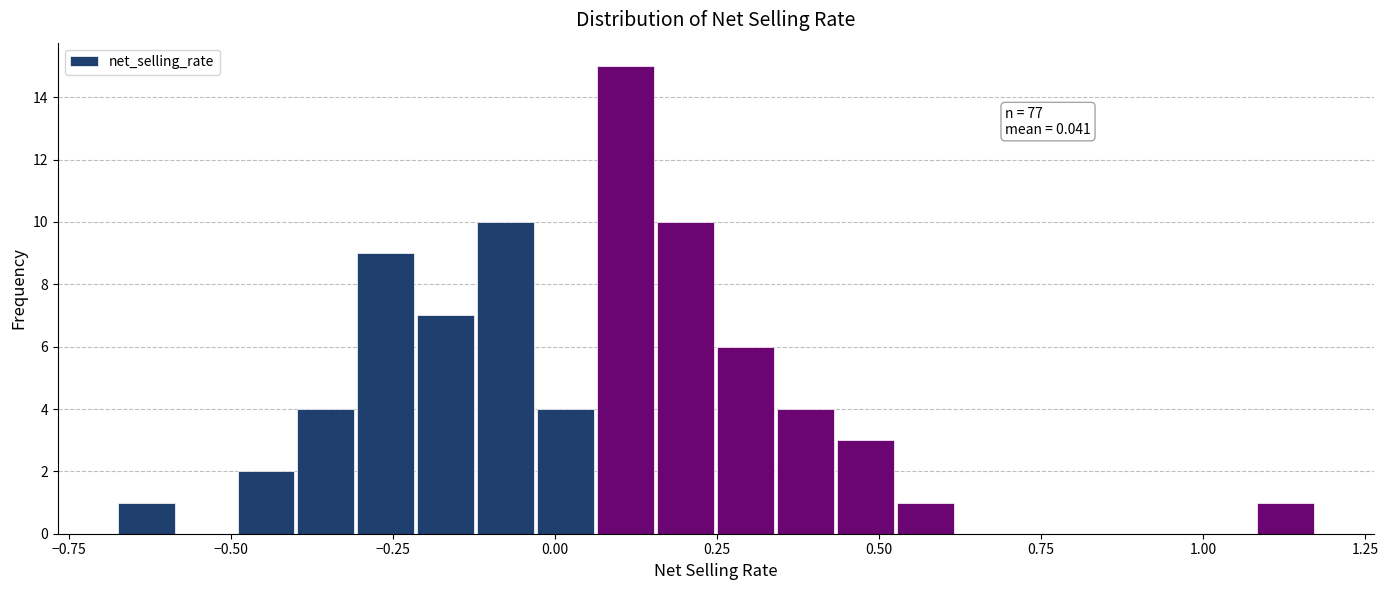

Around what value on the x-axis is the tallest bar? Give the approximate position of its centre, as read against the axis.

0.10